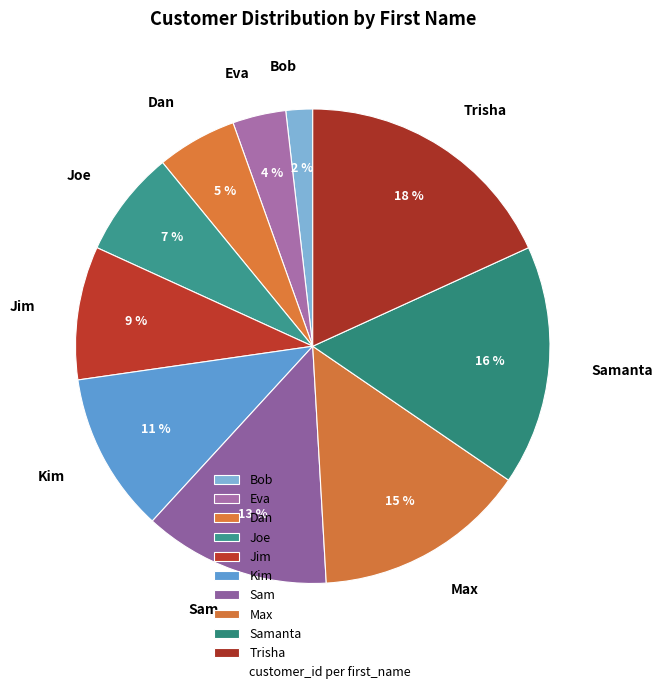

Which slice is the largest?

Trisha